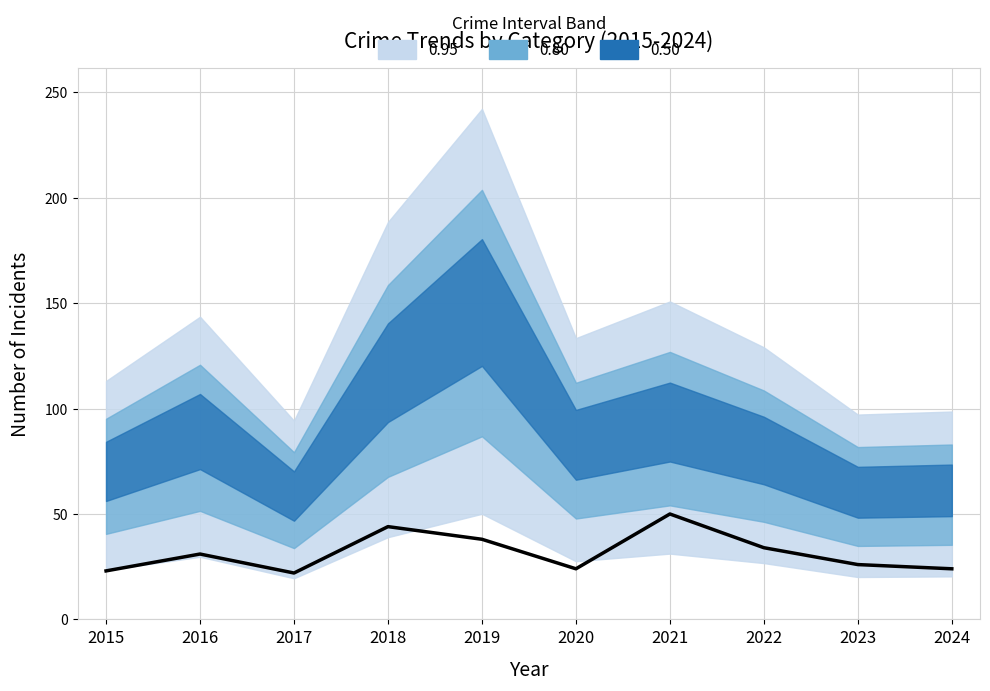

Is it true that the value at 2019 is 15?

False